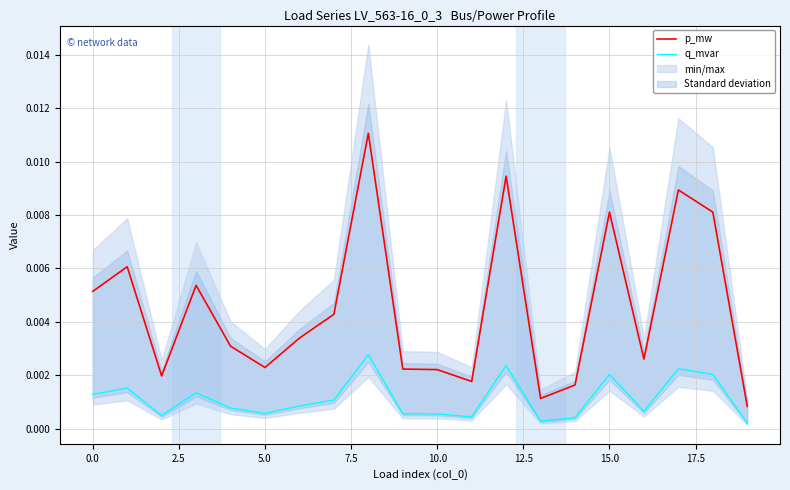

True or false: p_mw and q_mvar cross at least once.

False